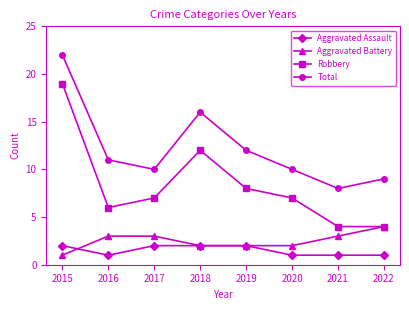

What is the value of the Aggravated Assault point at the 8th from the left?

1